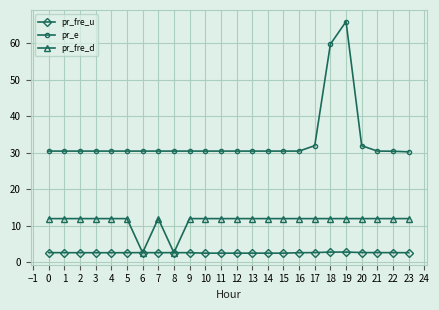

What is the average value of the pr_fre_d series?

11.2